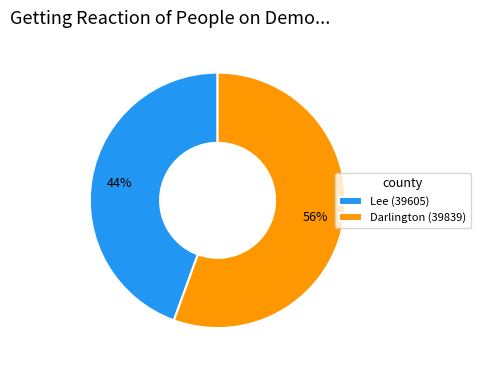

What percentage is the Darlington (39839) slice, to the nearest percent?

56%